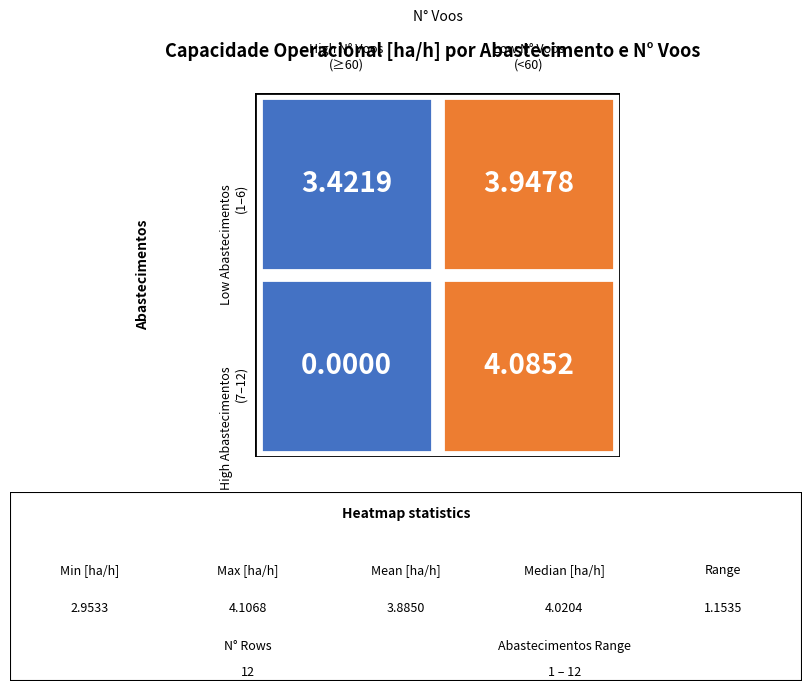

How many series are shown in this chart?

2